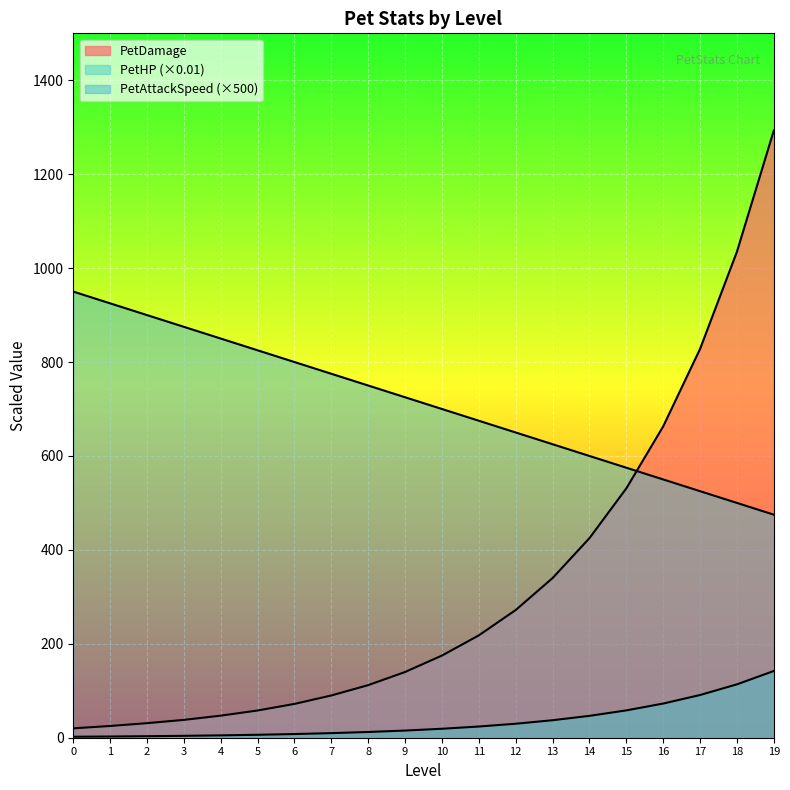

True or false: PetAttackSpeed has more than 1 points higher than both neighbors.

False